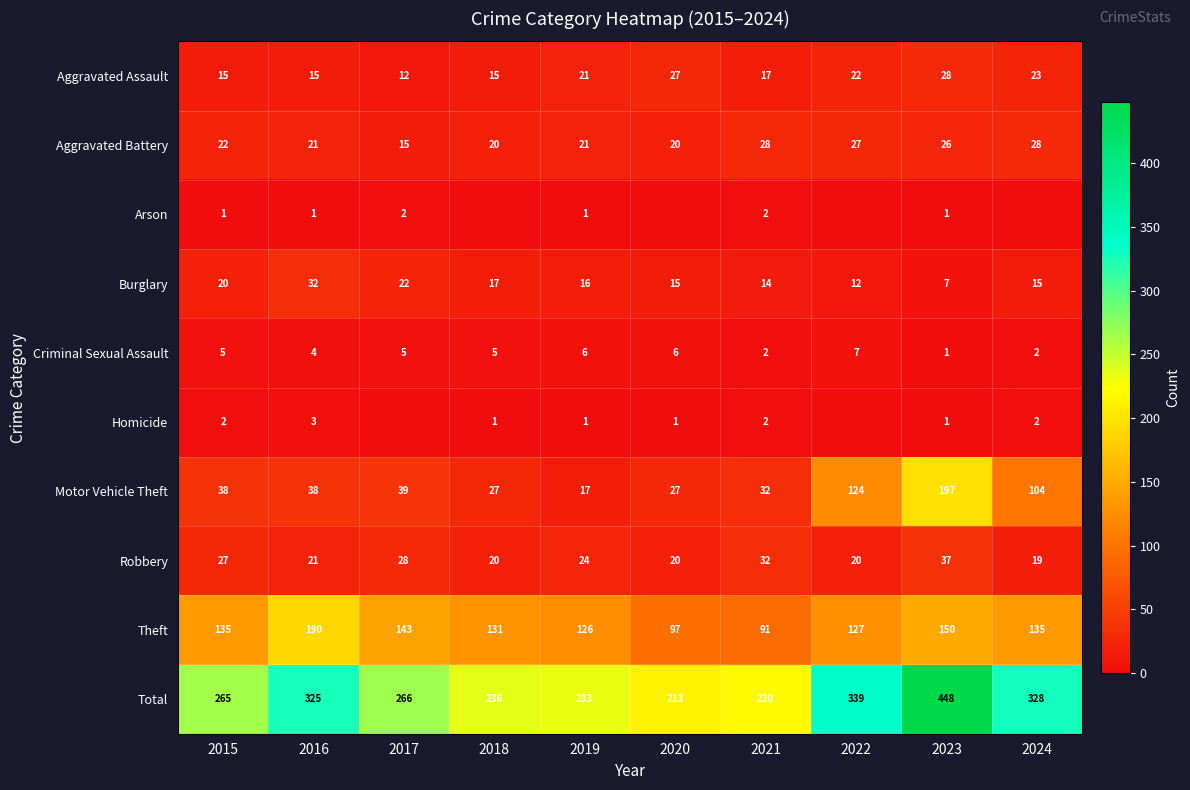

What is the highest value of the Aggravated Assault series?

28